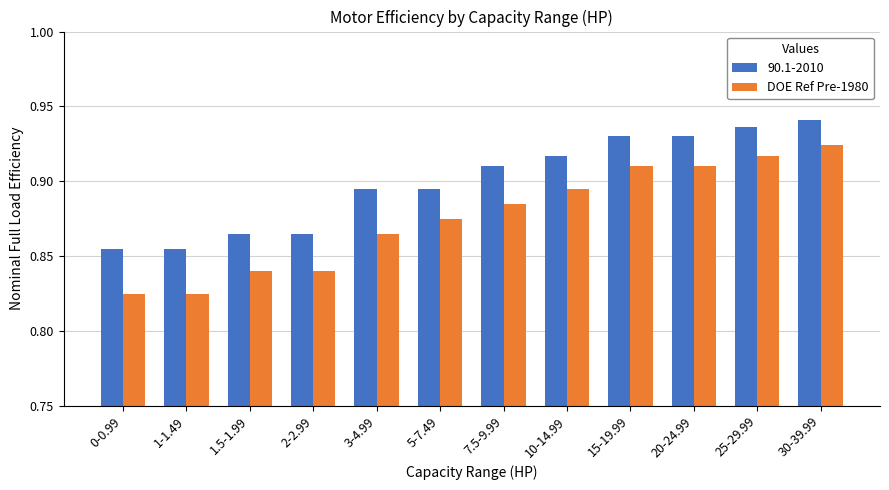

How many DOE Ref Pre-1980 values are between 0 and 1?

12